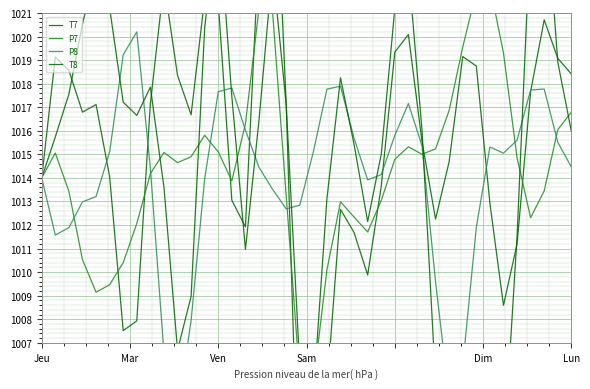

Which series changed the most between 7 and 22?

T7